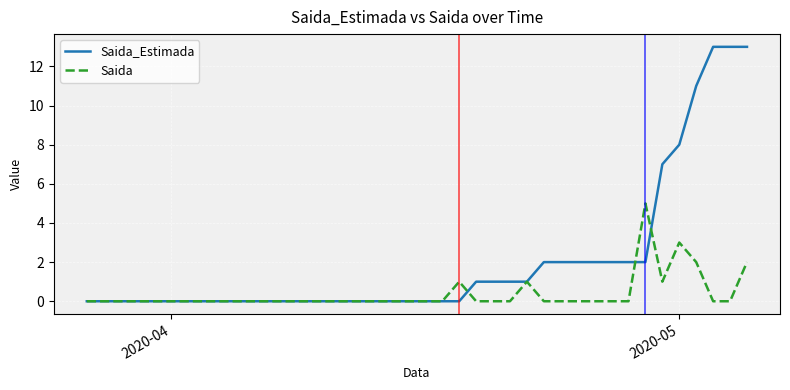

Which series has the largest total across all categories?

Saida_Estimada